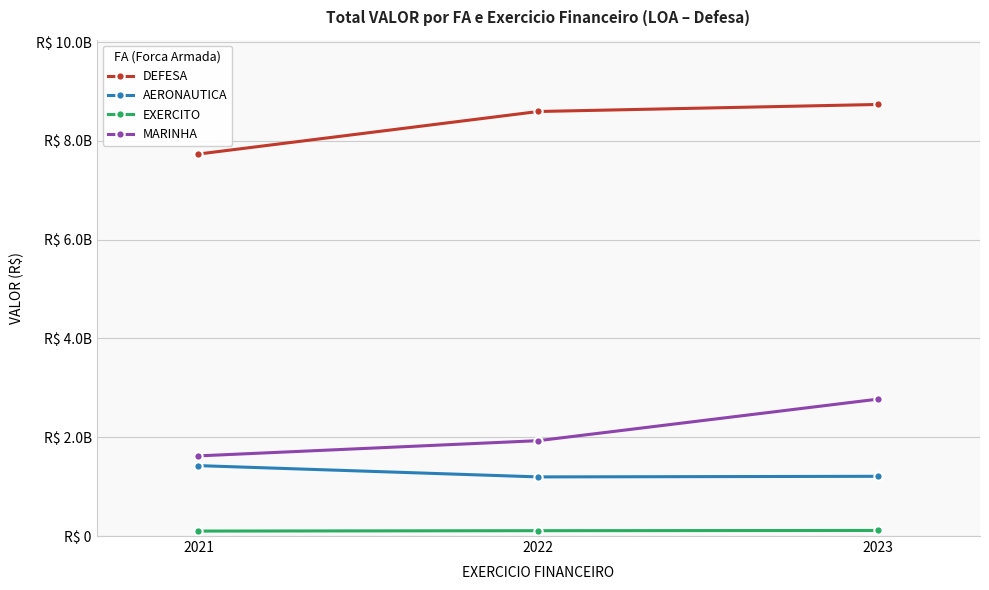

What are all the series names shown in the legend?

DEFESA, AERONAUTICA, EXERCITO, MARINHA